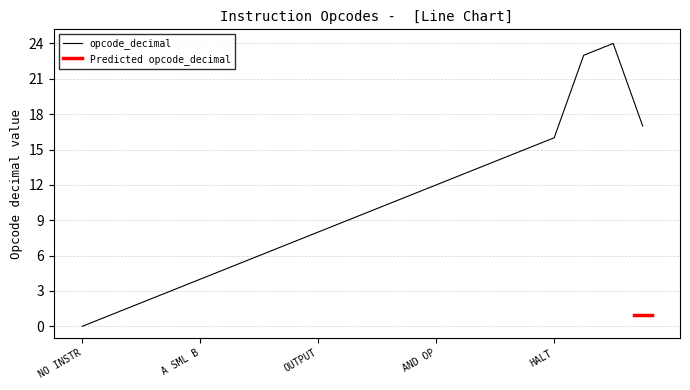

How many positive values are there?

19